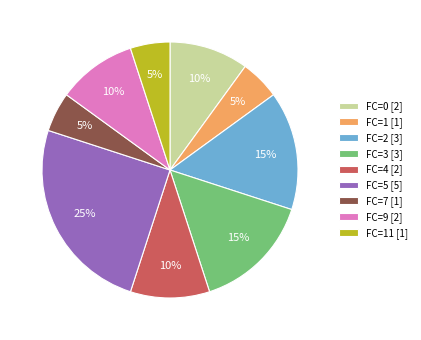

To the nearest percent, what is the difference between the largest and smallest slice percentages?

20%